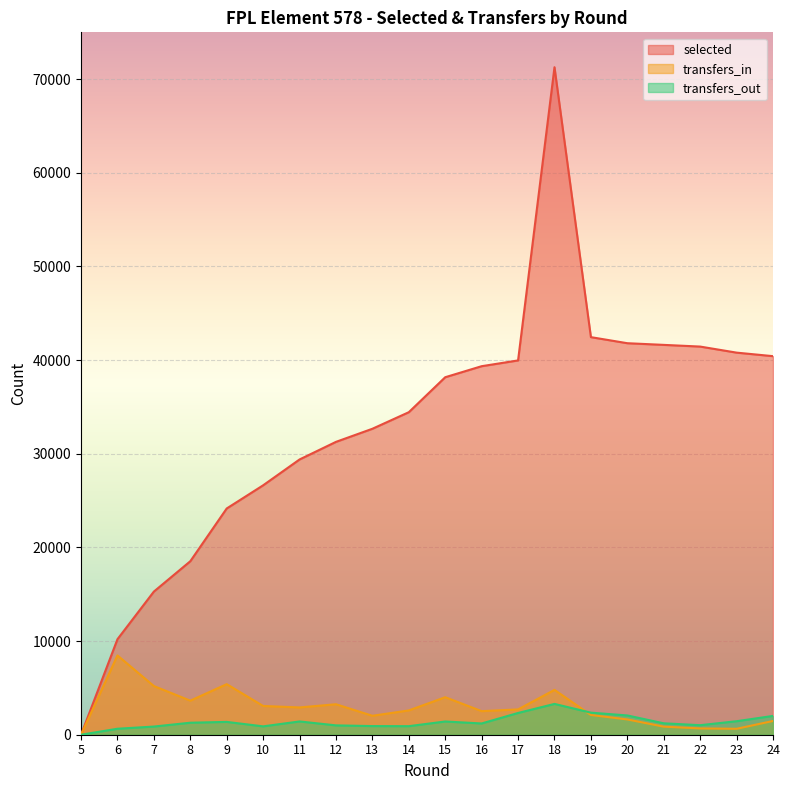

Rank the series by their maximum value, from highest to lowest.

selected, transfers_in, transfers_out